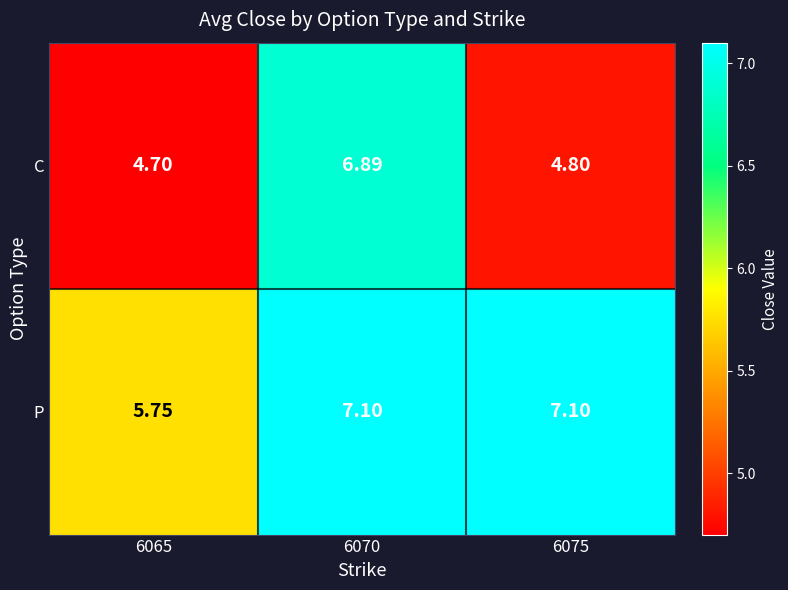

At 6070, list the series in order from smallest to largest.

C, P